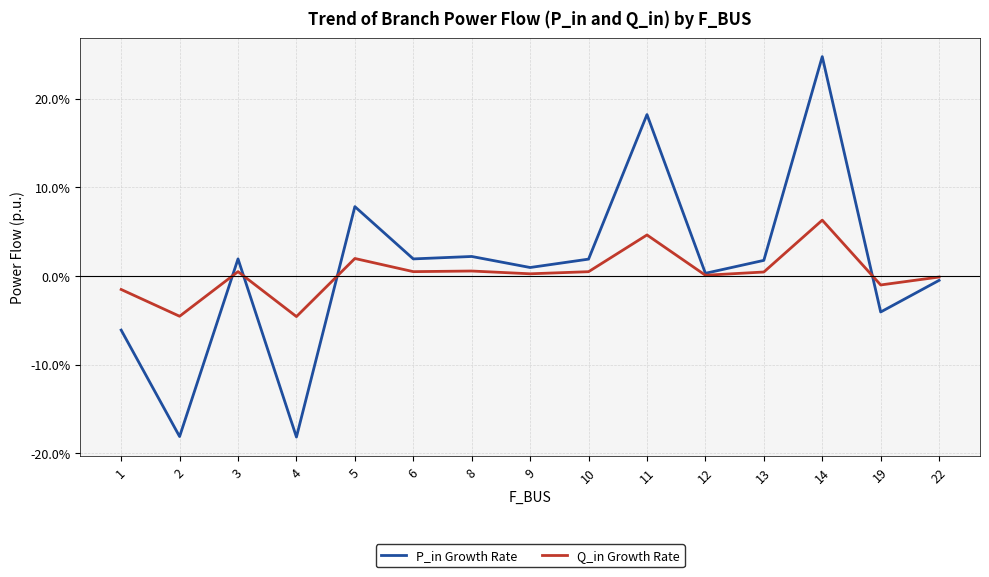

What are all the series names shown in the legend?

P_in Growth Rate, Q_in Growth Rate